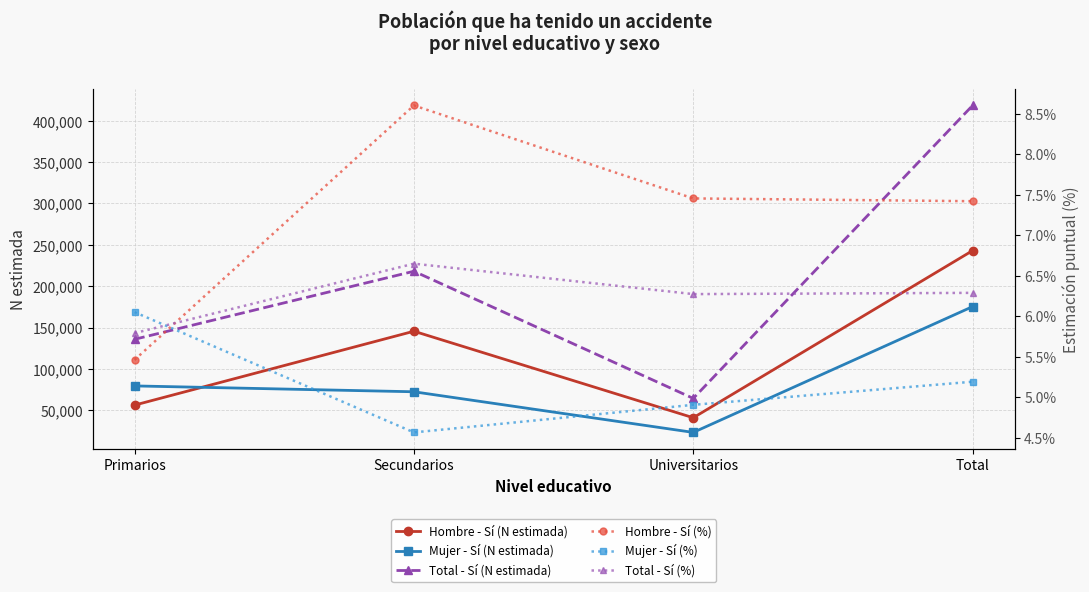

At which category does Total - Sí (%) reach its first local peak?

Secundarios